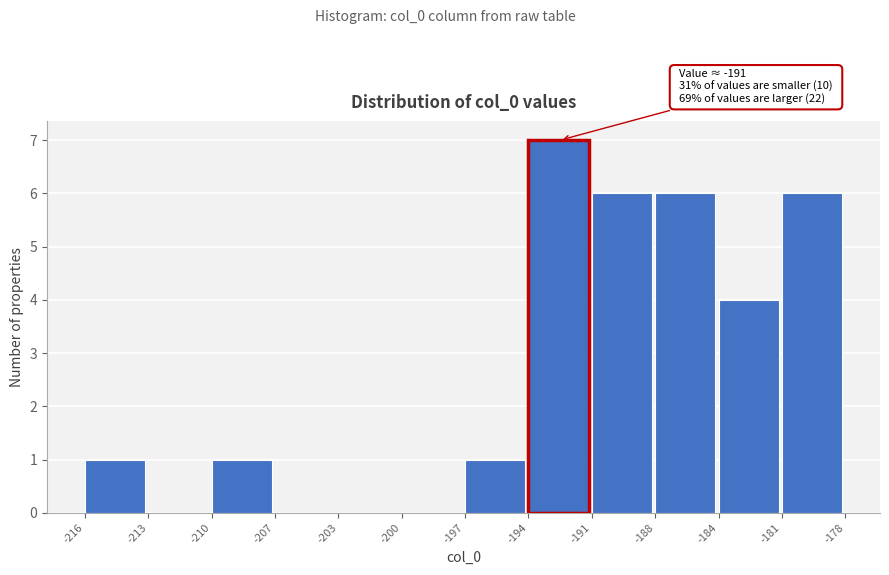

Reading right to left, list all the values displayed in this chart.

-181=6	-184=4	-188=6	-191=6	-194=7	-197=1	-200=0	-203=0	-207=0	-210=1	-213=0	-216=1